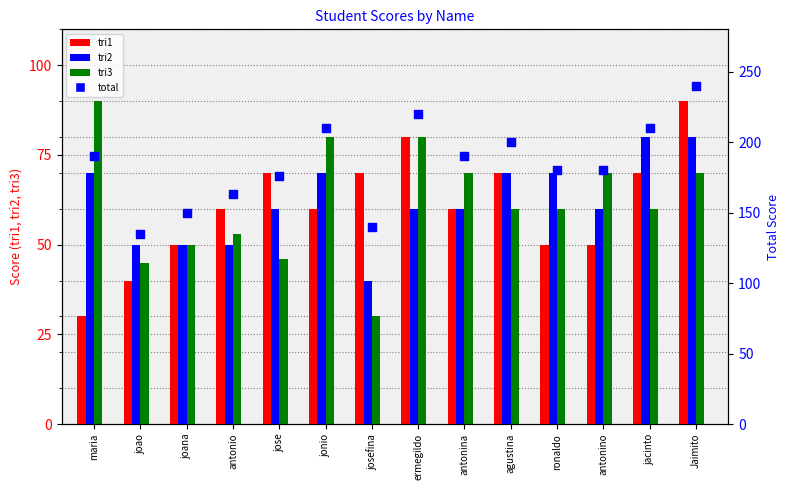

What are all the series names shown in the legend?

tri1, tri2, tri3, total